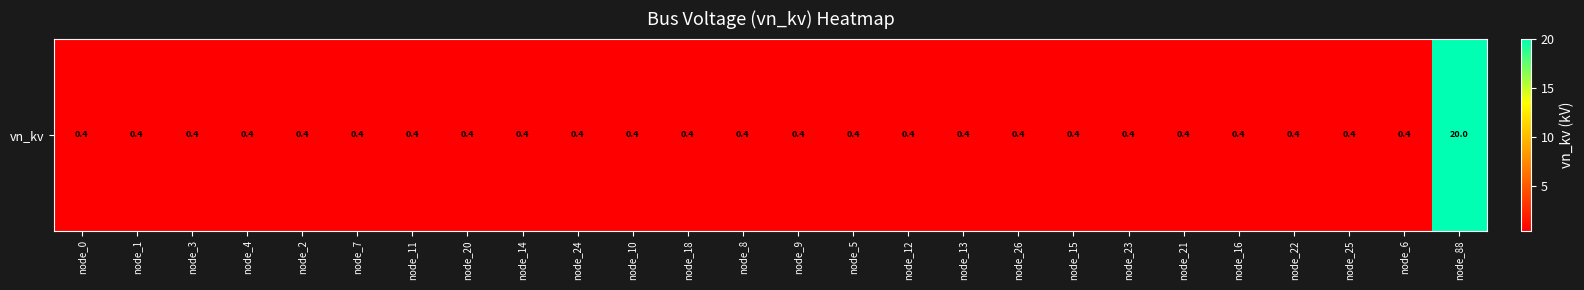

Between node_21 and node_7, which is larger?

node_21